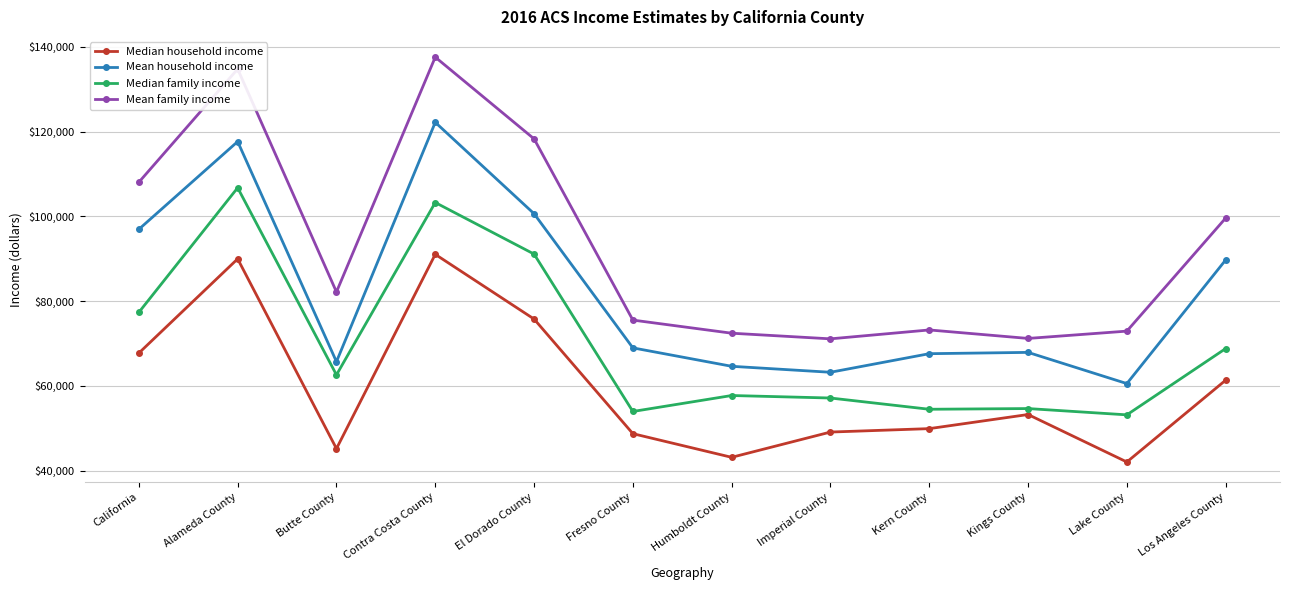

The value of Median family income at California is 32597. True or false?

False